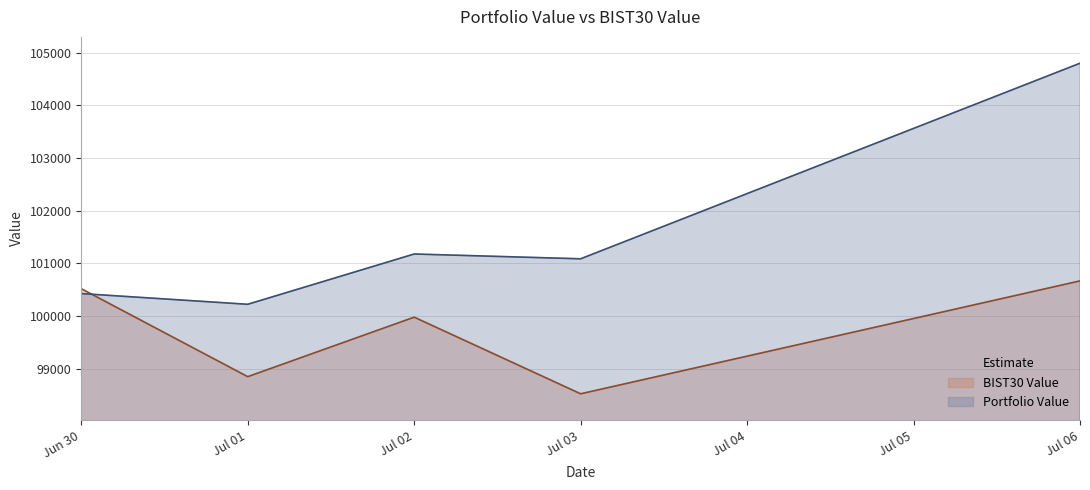

The value of Portfolio Value at Jun 30 is 100428.2. True or false?

True